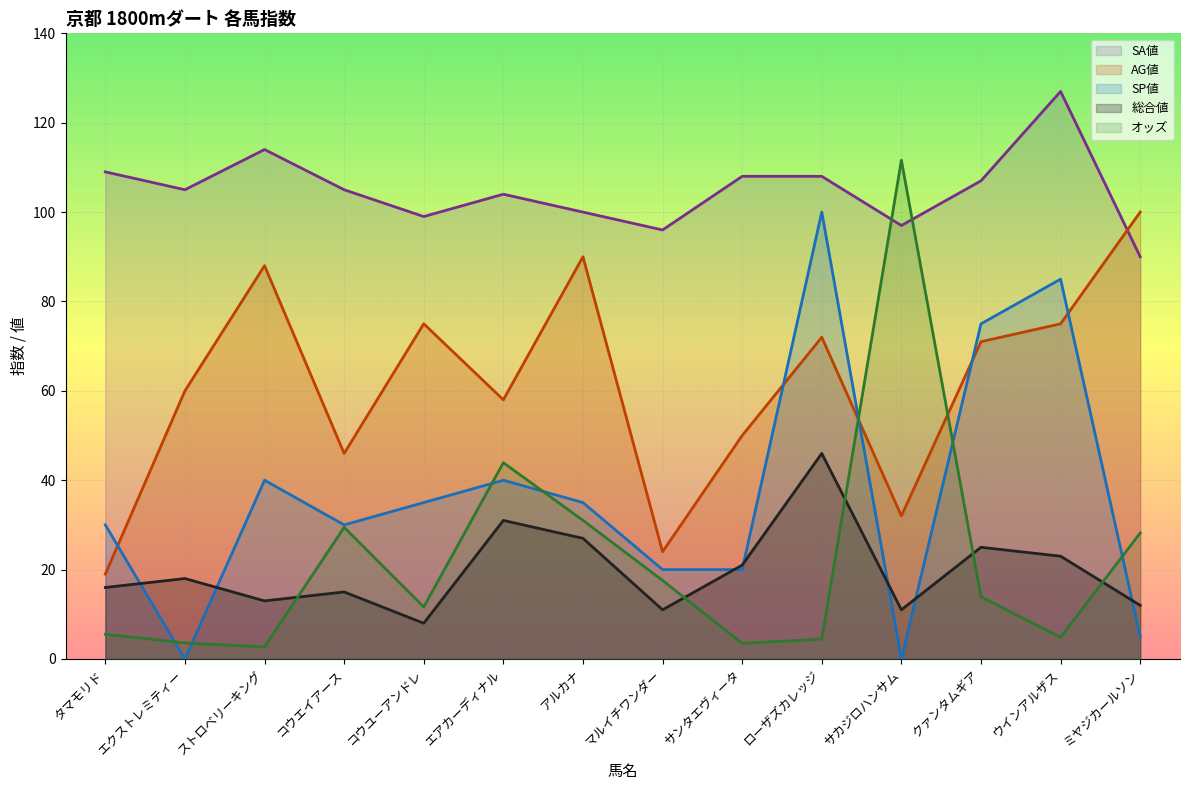

Which series has the widest spread of values?

オッズ